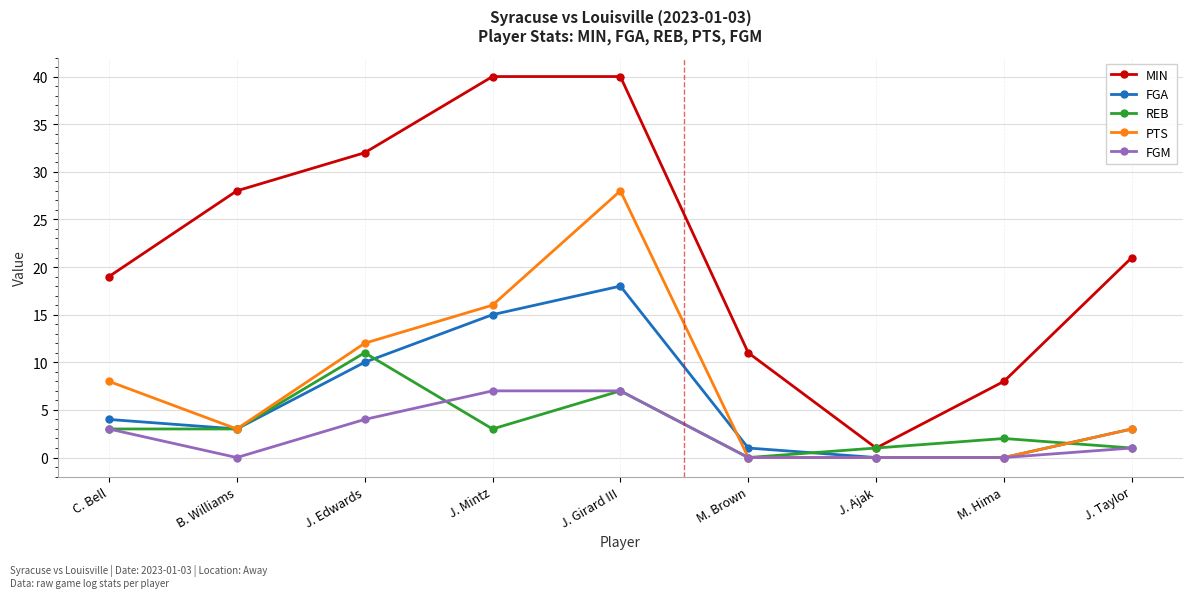

Count the number of categories in the chart.

9